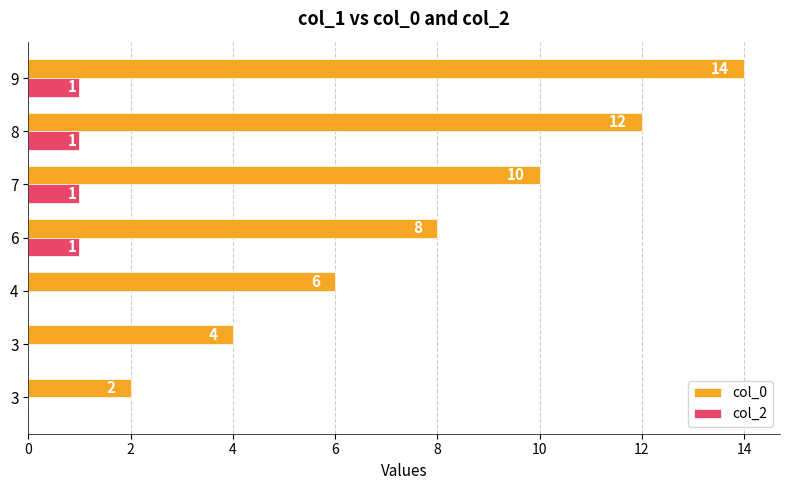

At how many categories does at least one series exceed 11?

2